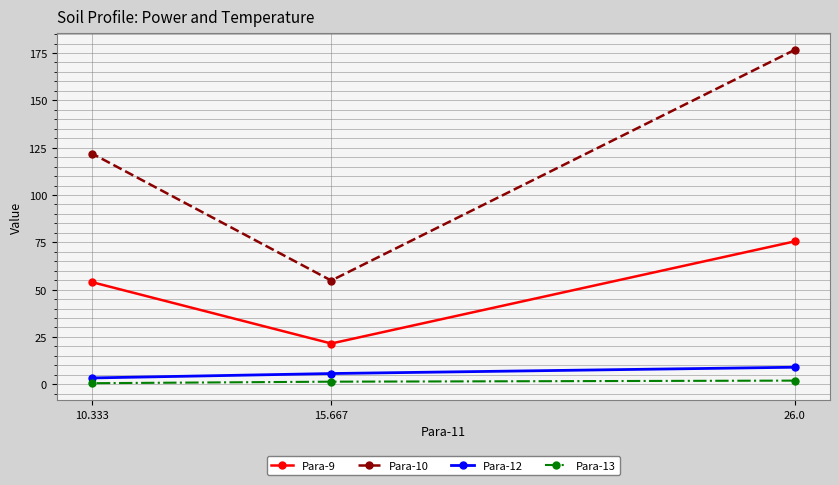

What is the value of the Para-10 point at the 3rd from the left?

176.7